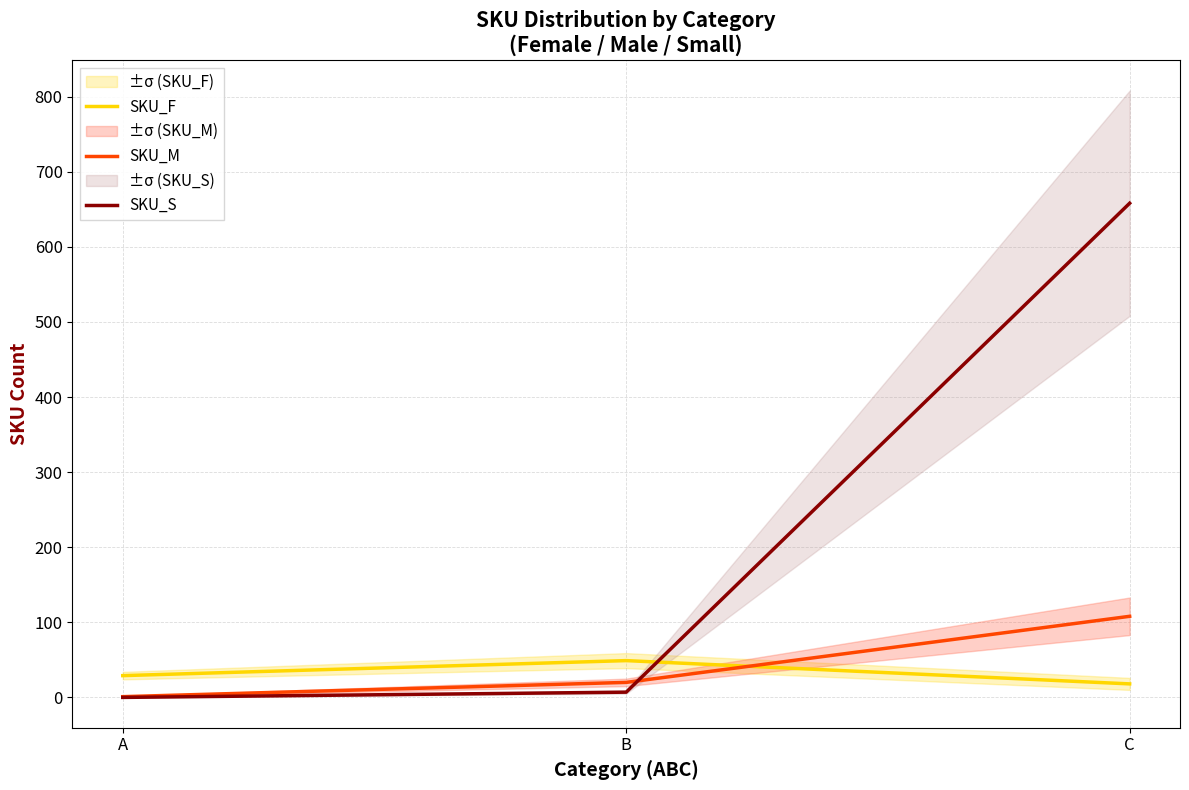

The SKU_S series shows 10 at B. True or false?

False